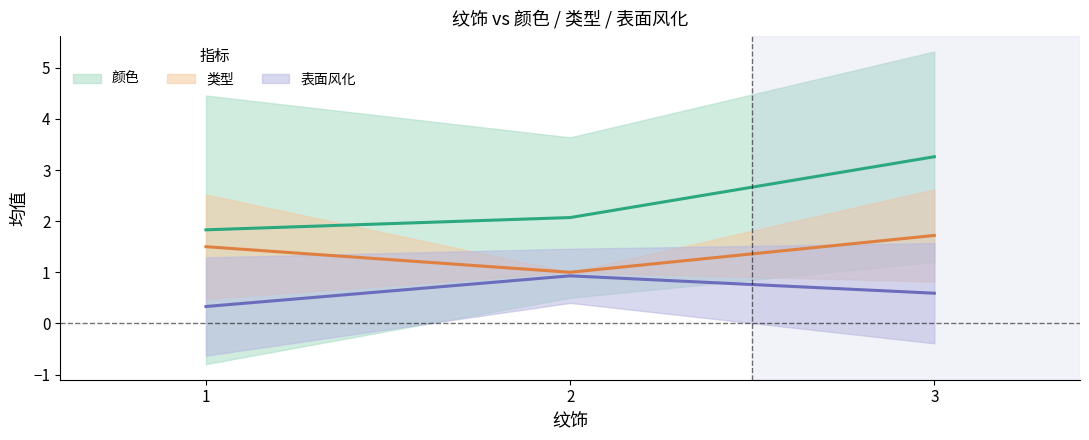

Reading left to right, list all the values displayed in this chart.

颜色: 1=1.8	2=2.1	3=3.3
类型: 1=1.5	2=1.0	3=1.7
表面风化: 1=0.3	2=0.9	3=0.6